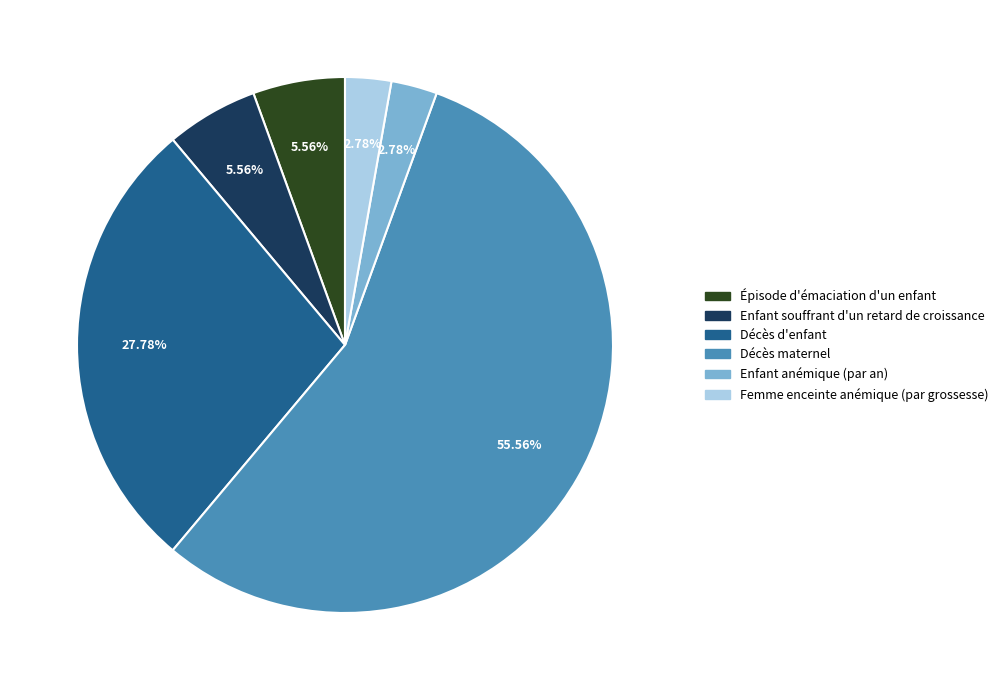

True or false: Femme enceinte anémique (par grossesse) accounts for 3% of the total.

True